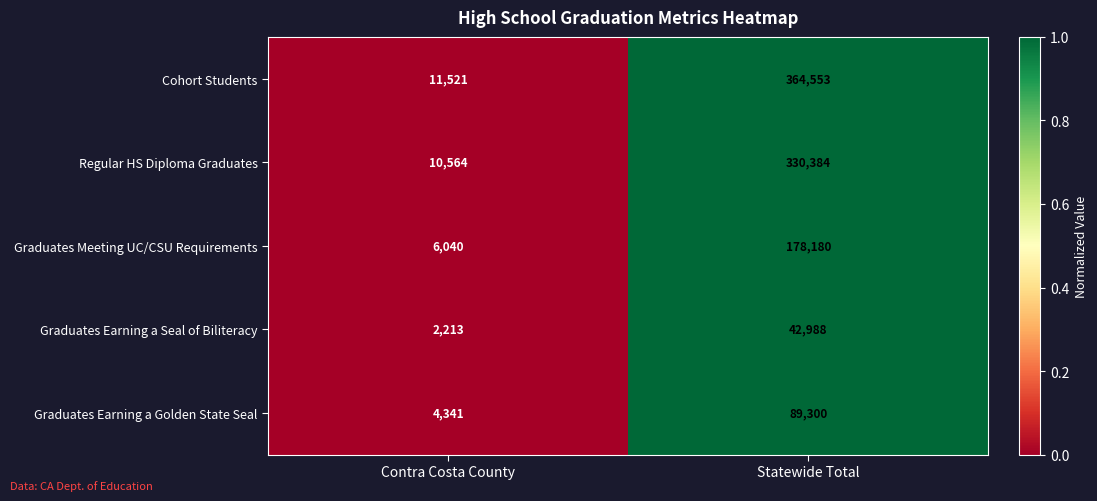

Which series has the largest total across all categories?

Cohort Students